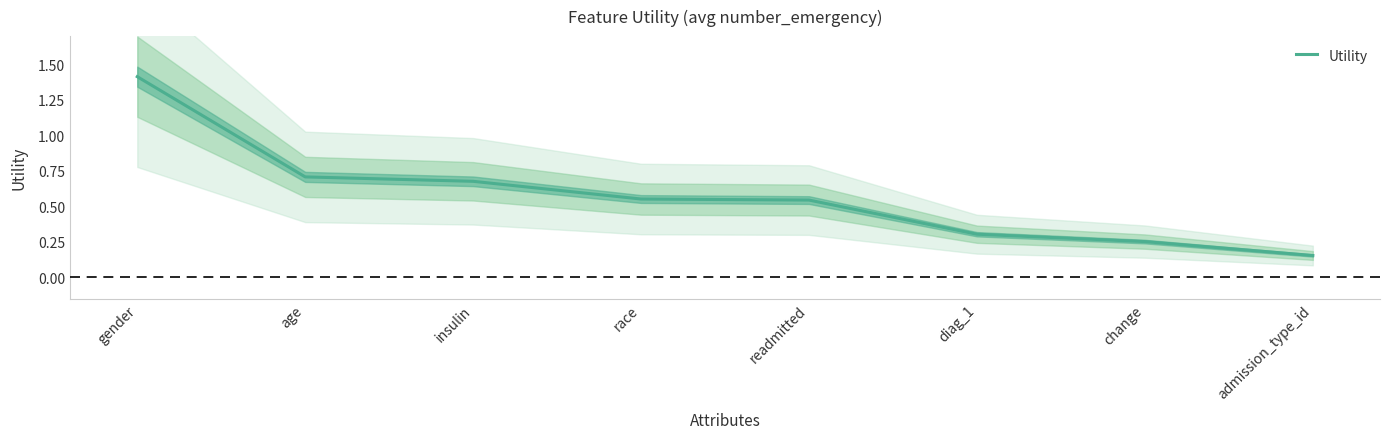

What is the label of the 5th point from the left?

readmitted